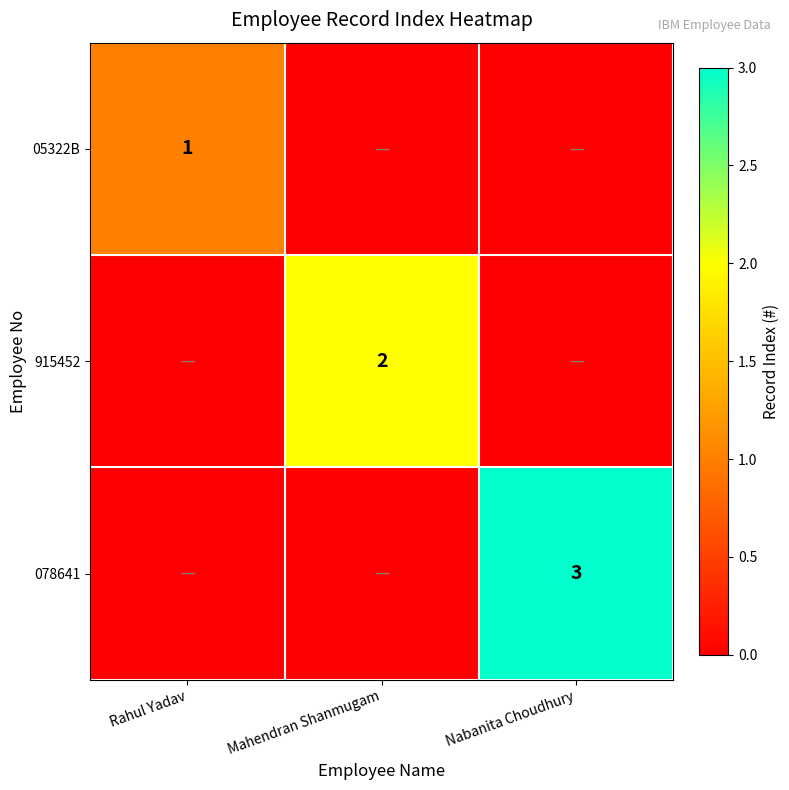

The 078641 series shows 1 at Nabanita Choudhury. True or false?

False